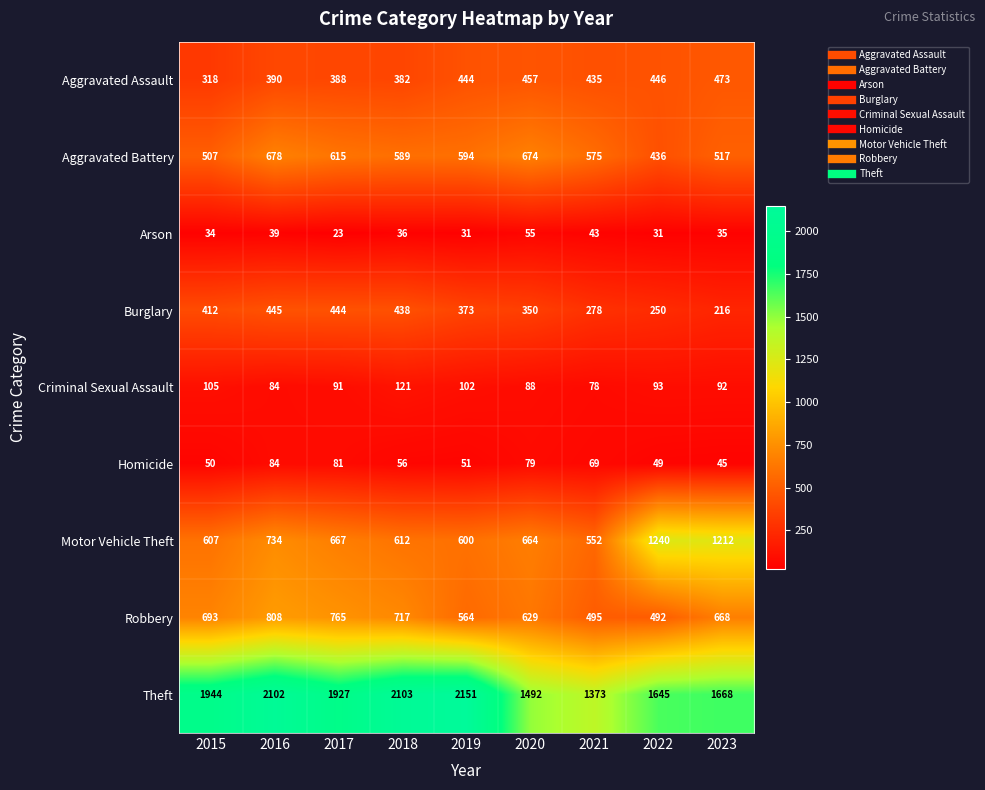

List the series in order of their peak value, lowest first.

Arson, Homicide, Criminal Sexual Assault, Burglary, Aggravated Assault, Aggravated Battery, Robbery, Motor Vehicle Theft, Theft